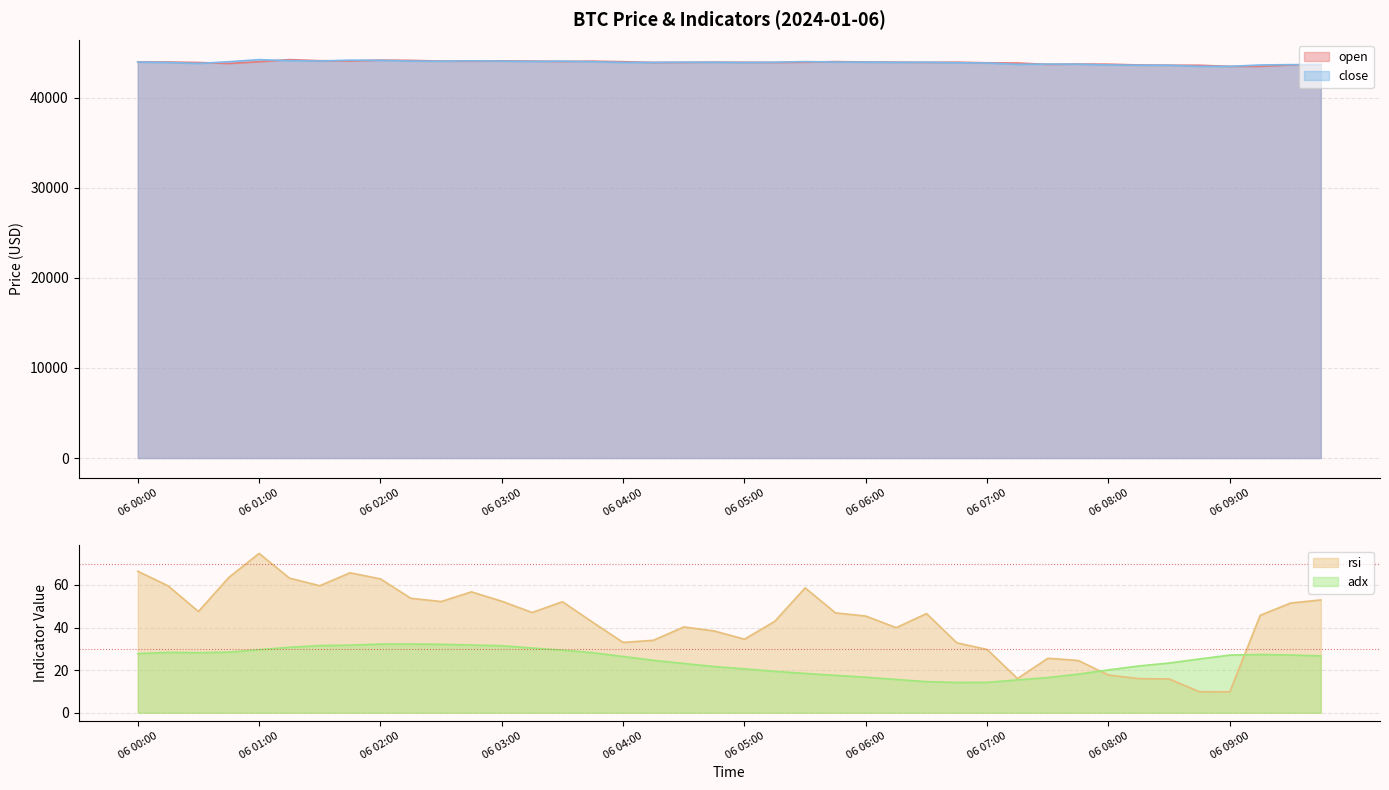

Is it true that open equals 44068.8 at 06 03:00?

True